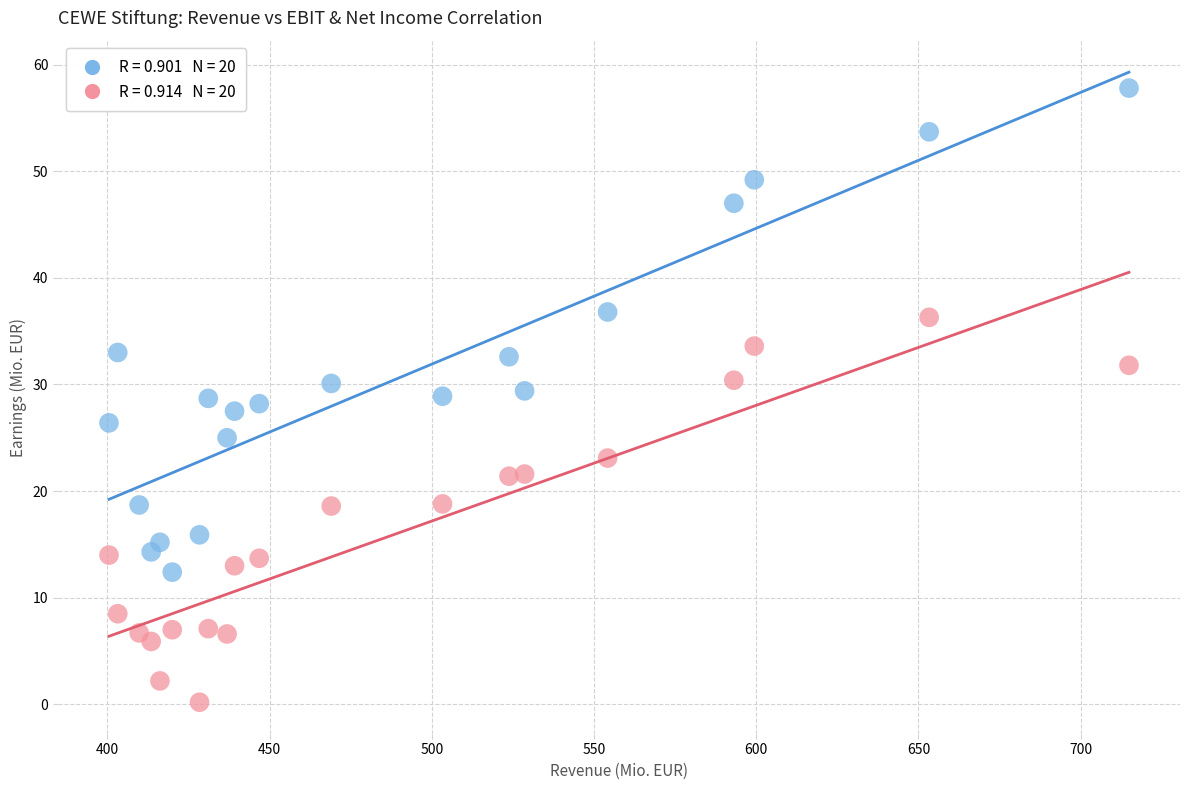

Across all data points, what is the range of Y values (max minus min)?

57.6